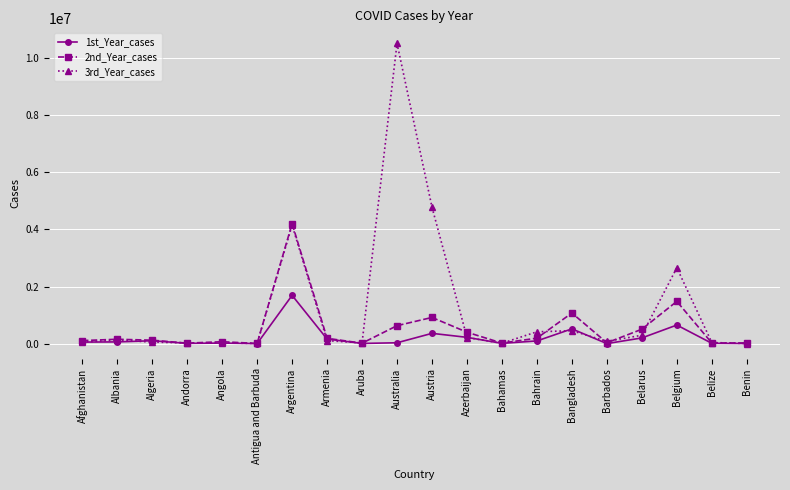

True or false: 3rd_Year_cases has more than 2 interior local peaks.

True